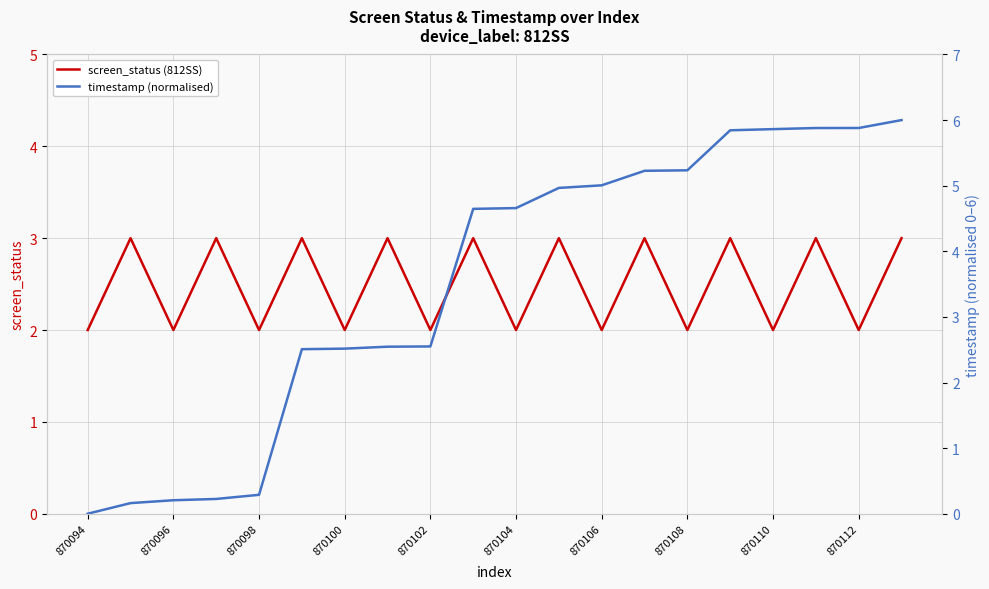

Which label corresponds to the smallest value in the chart?

870094